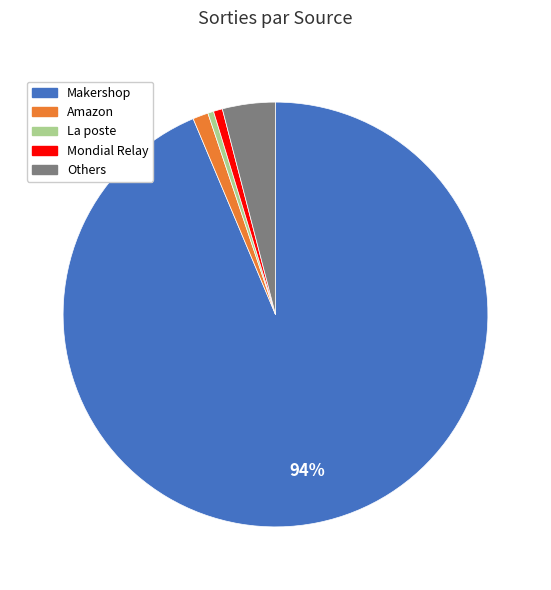

Is there any slice that represents more than half of the pie?

Yes